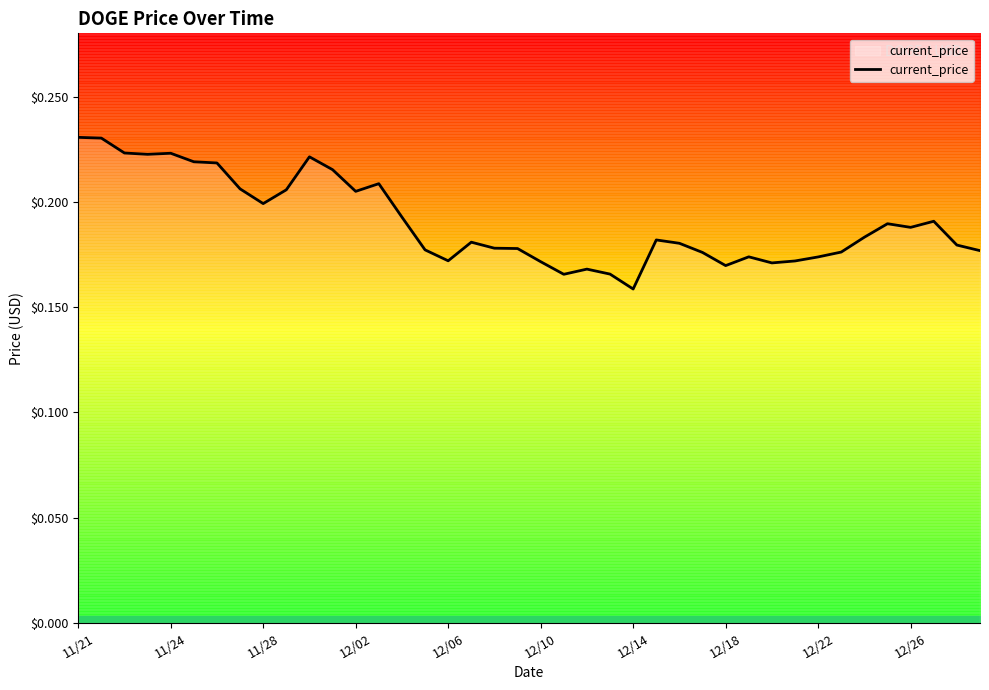

What is the value of the 27th point from the left?

0.2